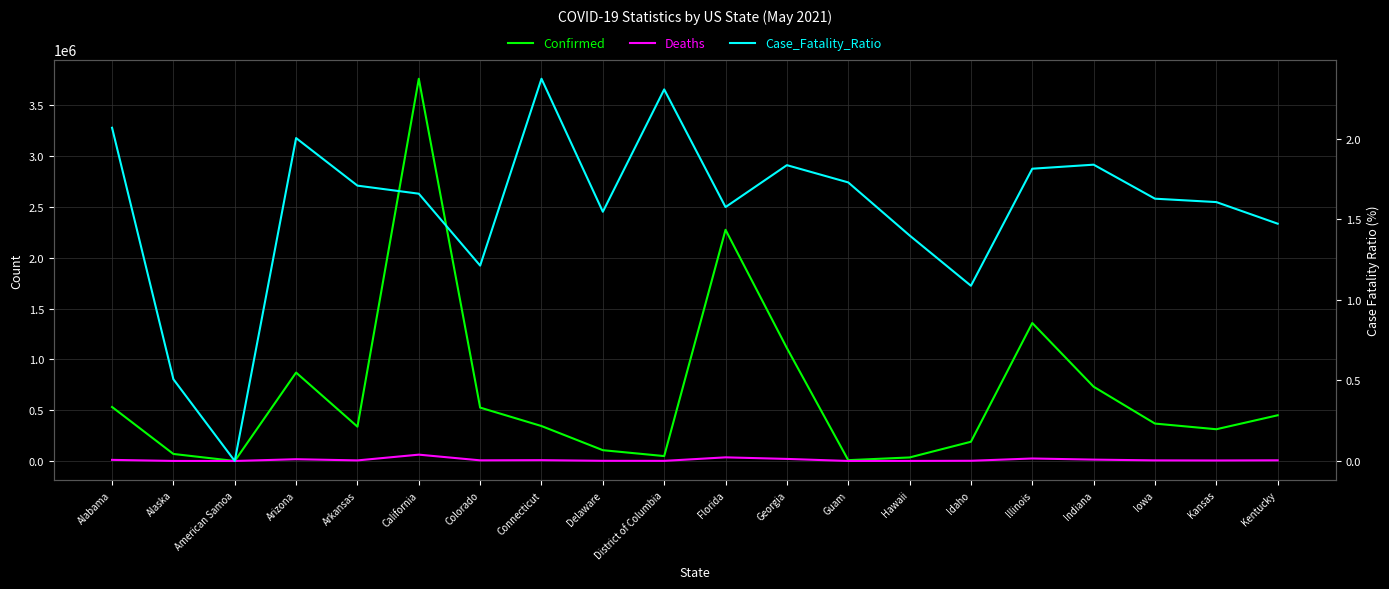

True or false: Case_Fatality_Ratio and Confirmed cross at least once.

False